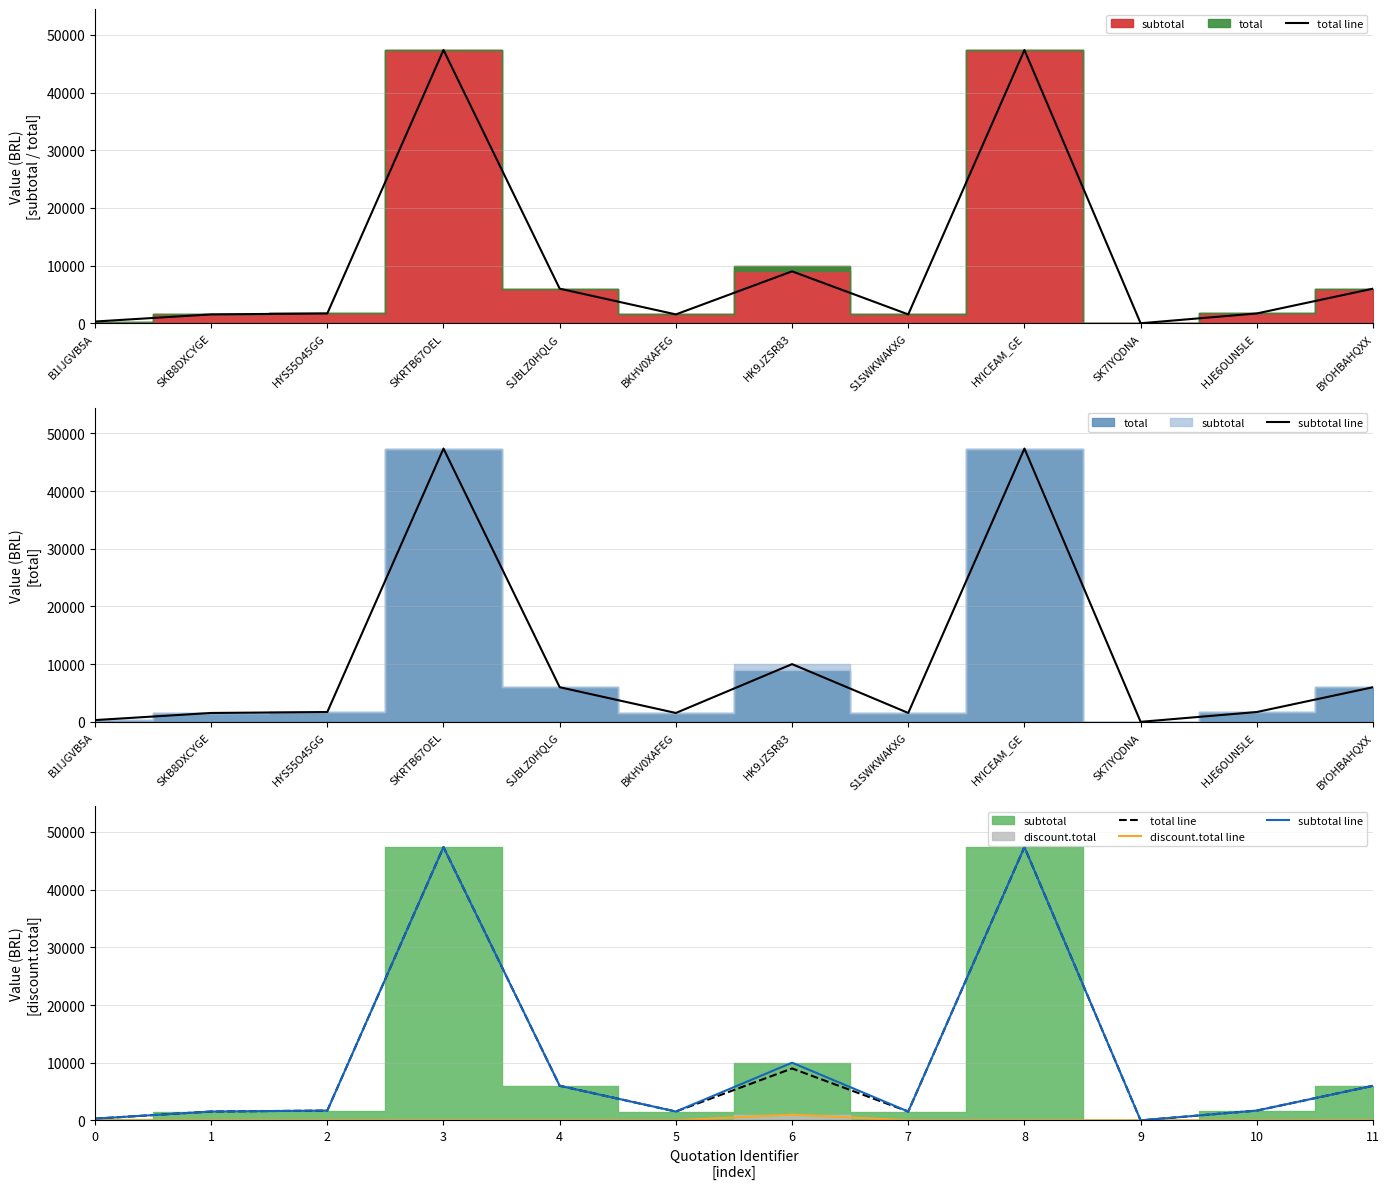

At which category does subtotal line reach its first local valley?

5